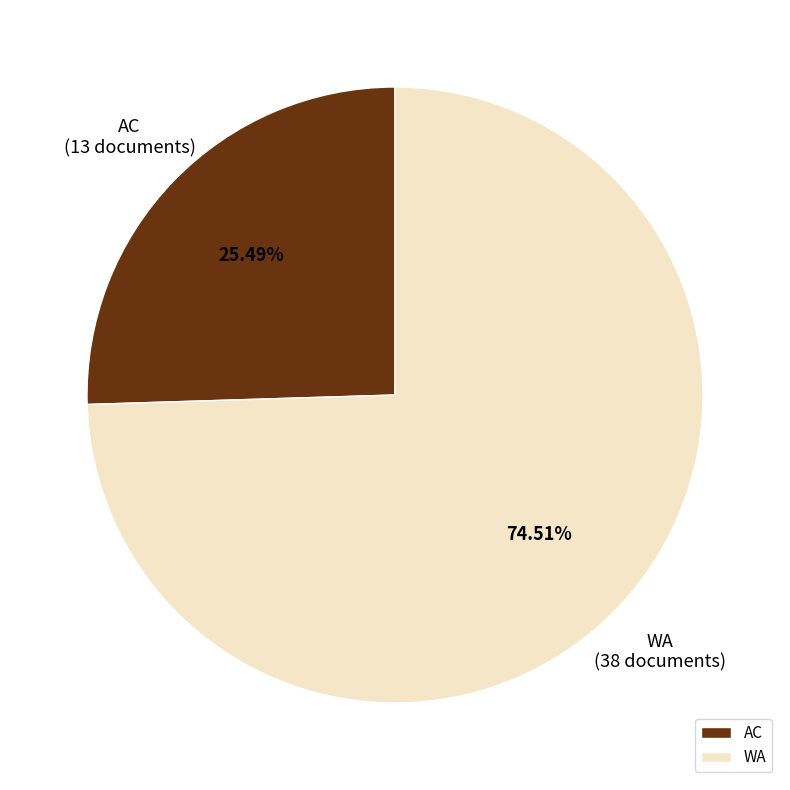

To the nearest percent, what percentage of the pie is WA?

75%